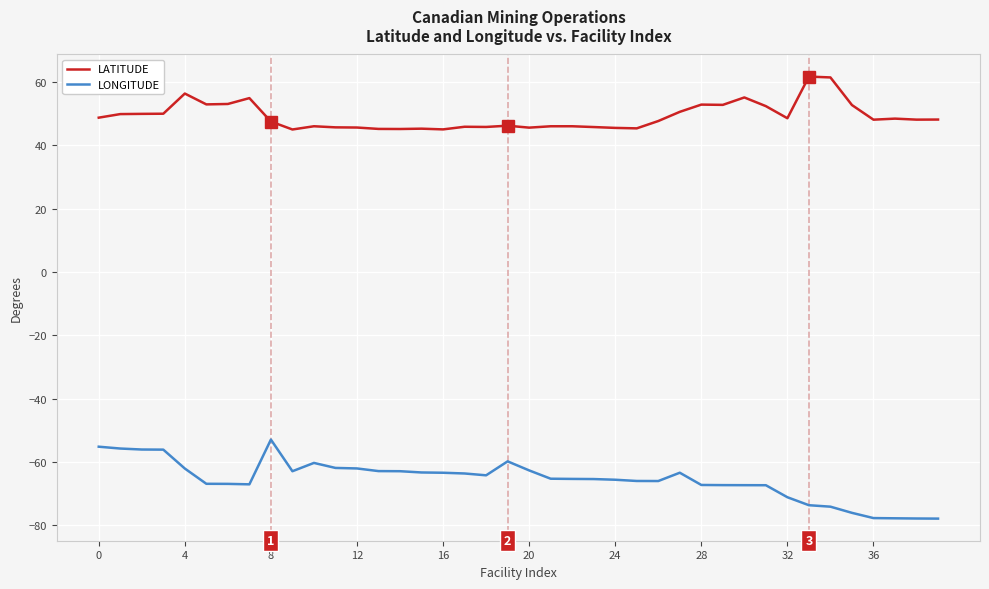

Is this an area chart (filled region under the line)?

No